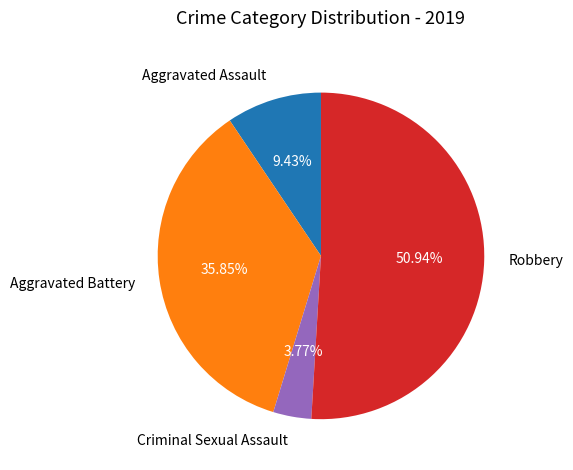

Do Criminal Sexual Assault and Aggravated Assault together represent more than half of the pie?

No